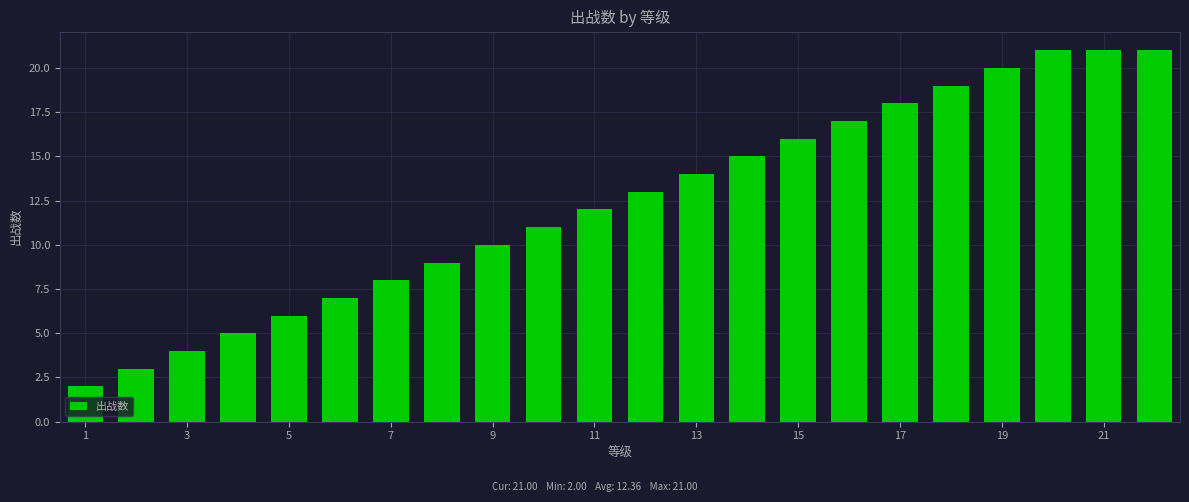

Reading left to right, list all the values displayed in this chart.

2	3	4	5	6	7	8	9	10	11	12	13	14	15	16	17	18	19	20	21	21	21